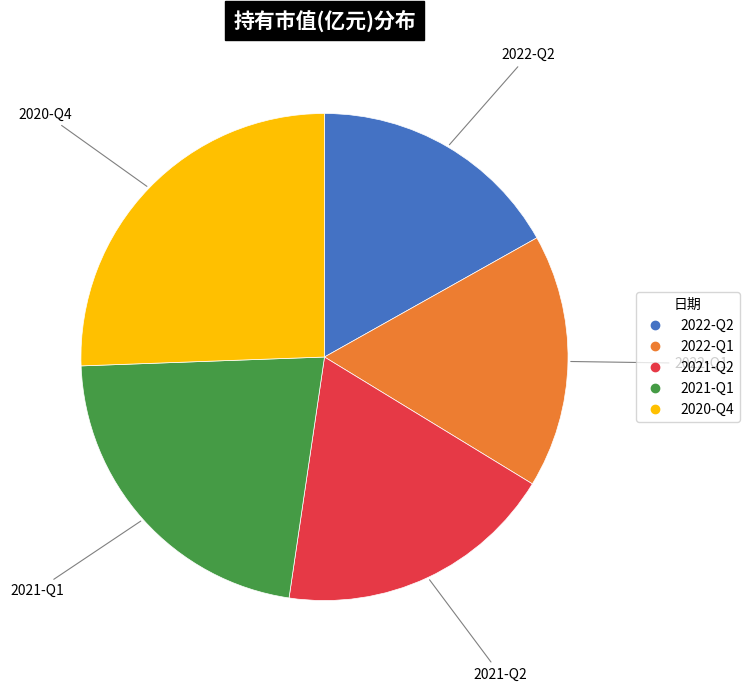

Is there a majority slice in this chart?

No